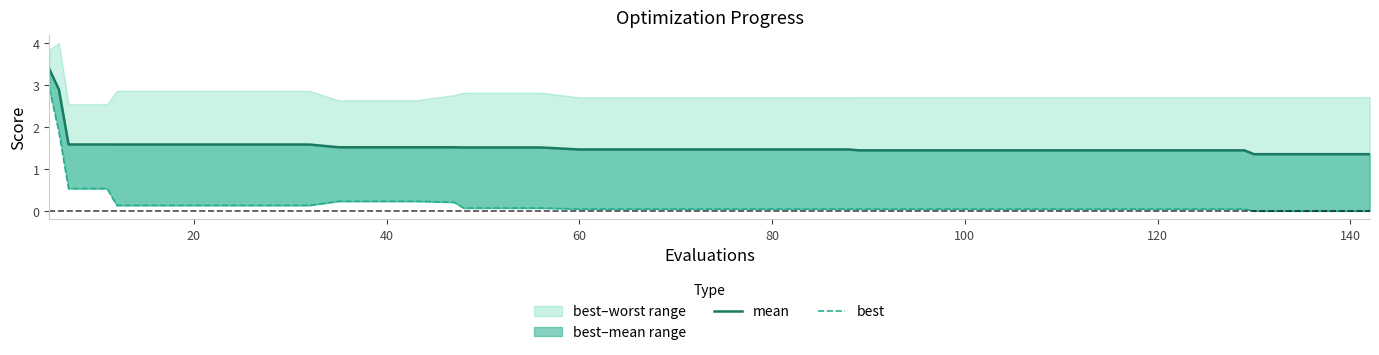

The best series shows 0.1 at 60. True or false?

True